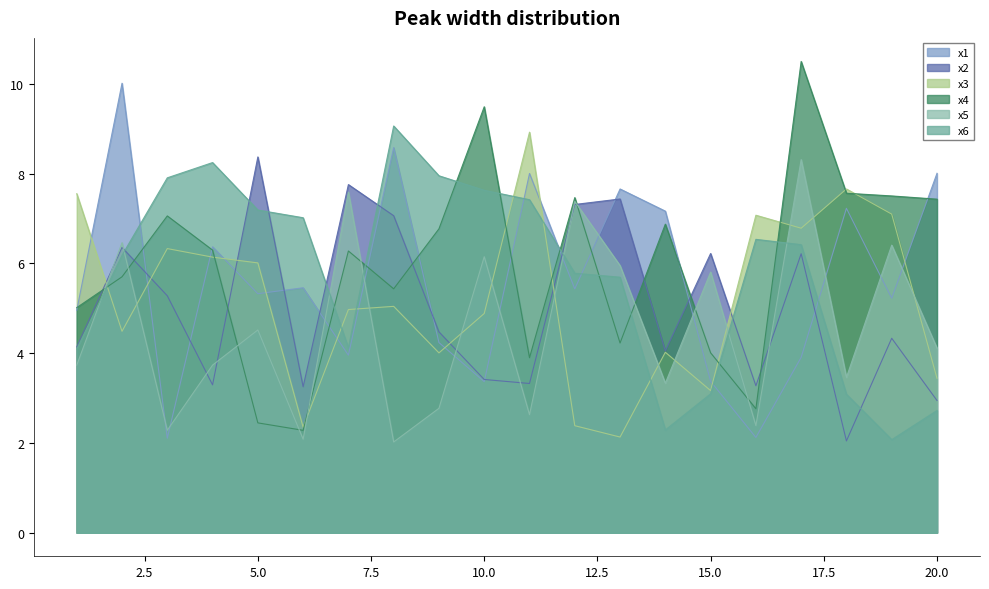

Where is x3 nearest to the value 5?

7